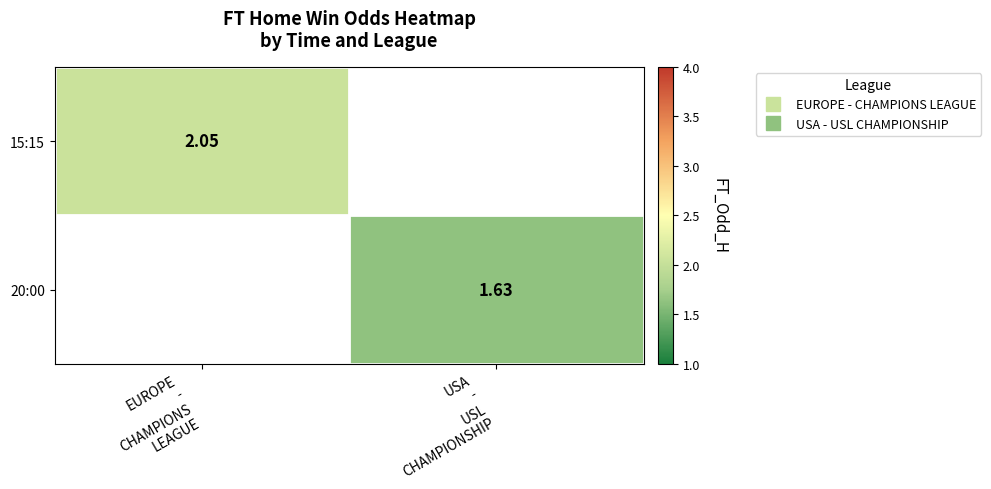

The value of 15:15 at EUROPE - CHAMPIONS LEAGUE is 2.0. True or false?

True